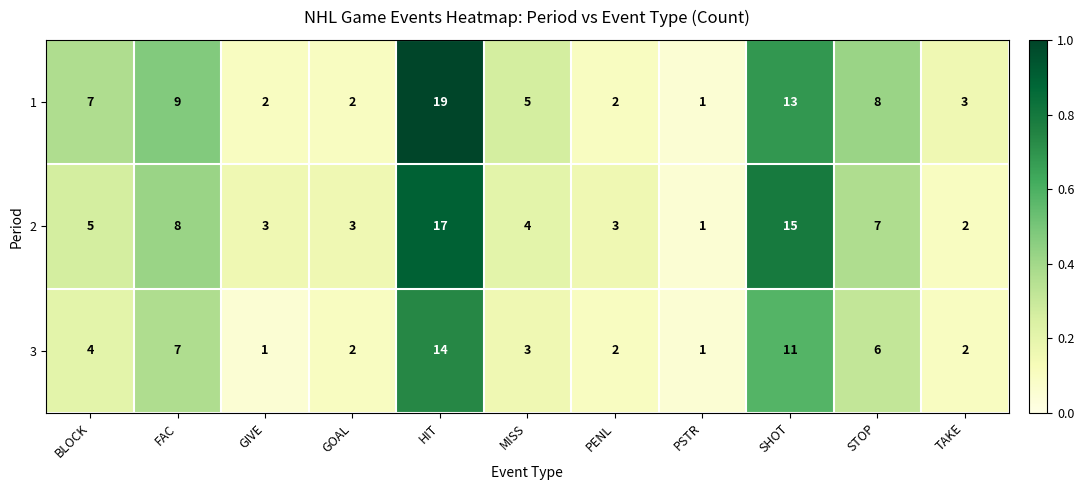

Which category has the lowest value in the 2 series?

PSTR